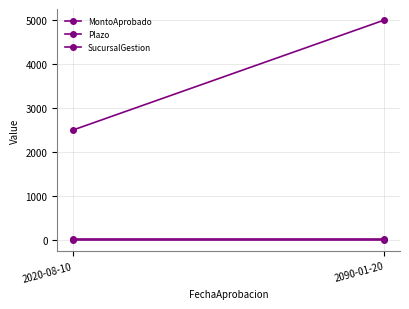

Which series has the largest total across all categories?

MontoAprobado